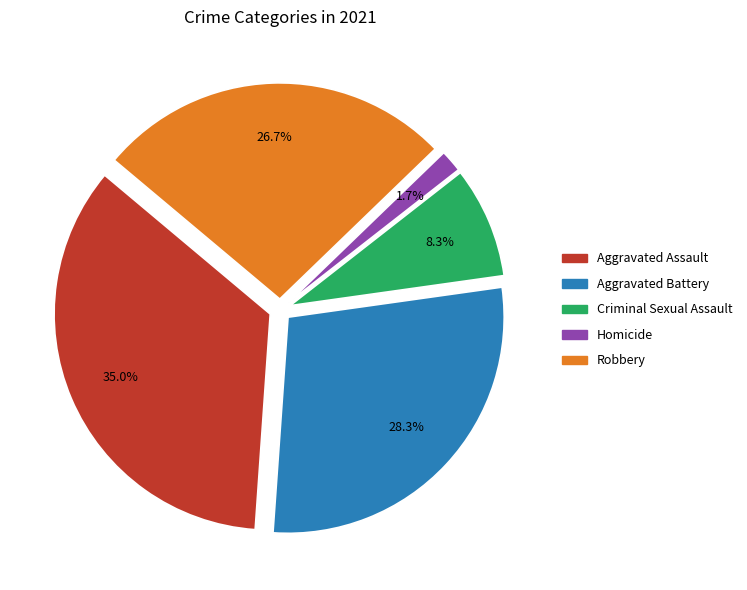

To the nearest percent, what is the combined percentage of Homicide and Robbery?

28%